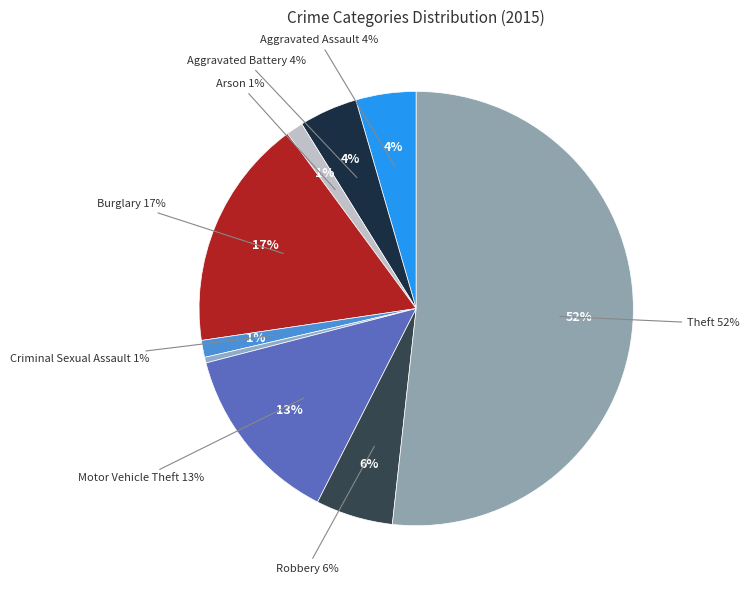

To the nearest percent, what percentage of the pie is Aggravated Assault?

4%